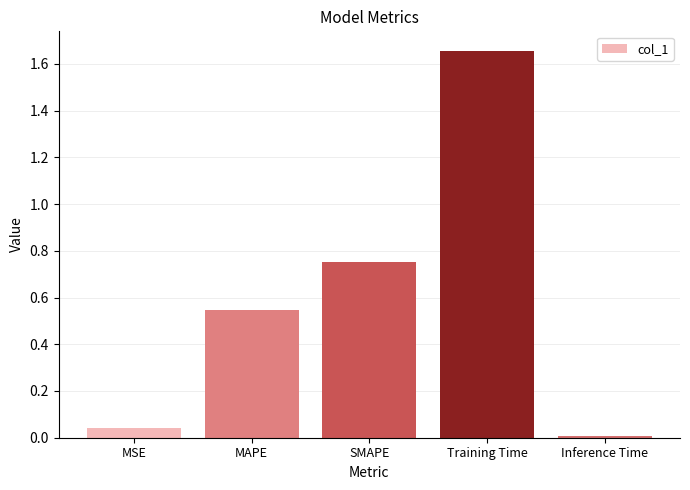

What is the difference between the values at SMAPE and MSE?

0.7